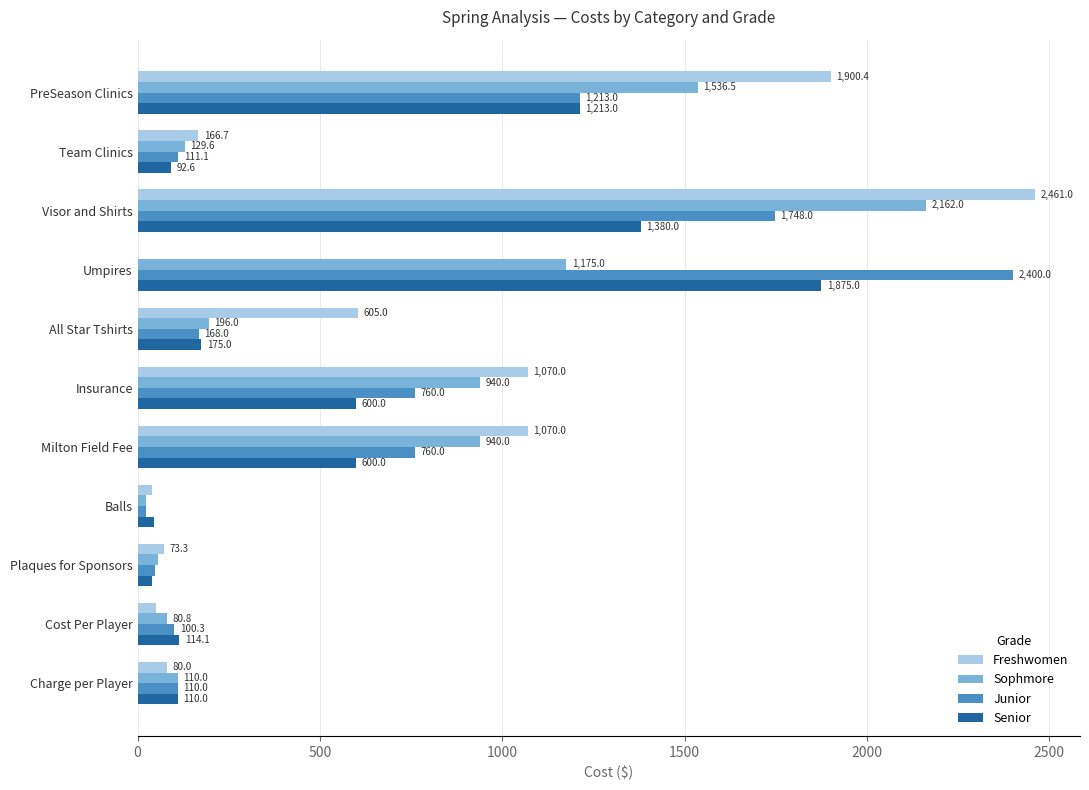

True or false: Sophmore has a value of 110.0 at Charge per Player.

True